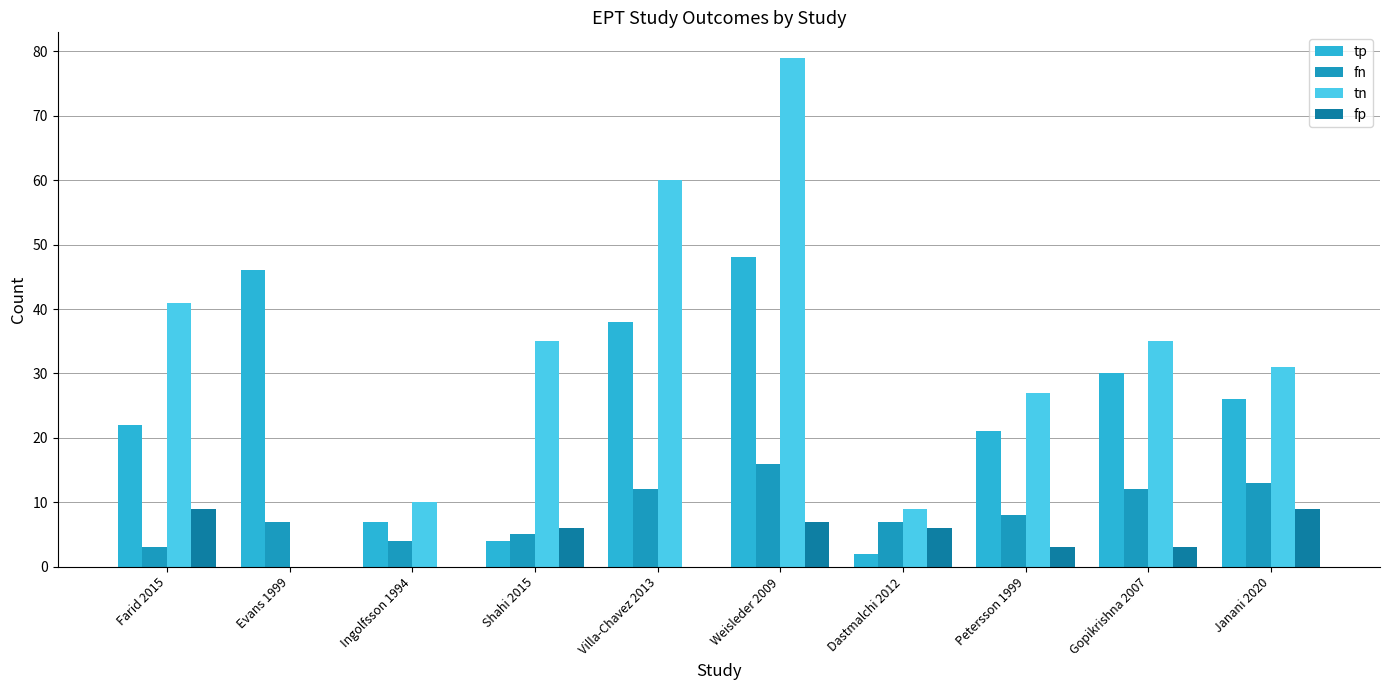

Which series has the largest total across all categories?

tn